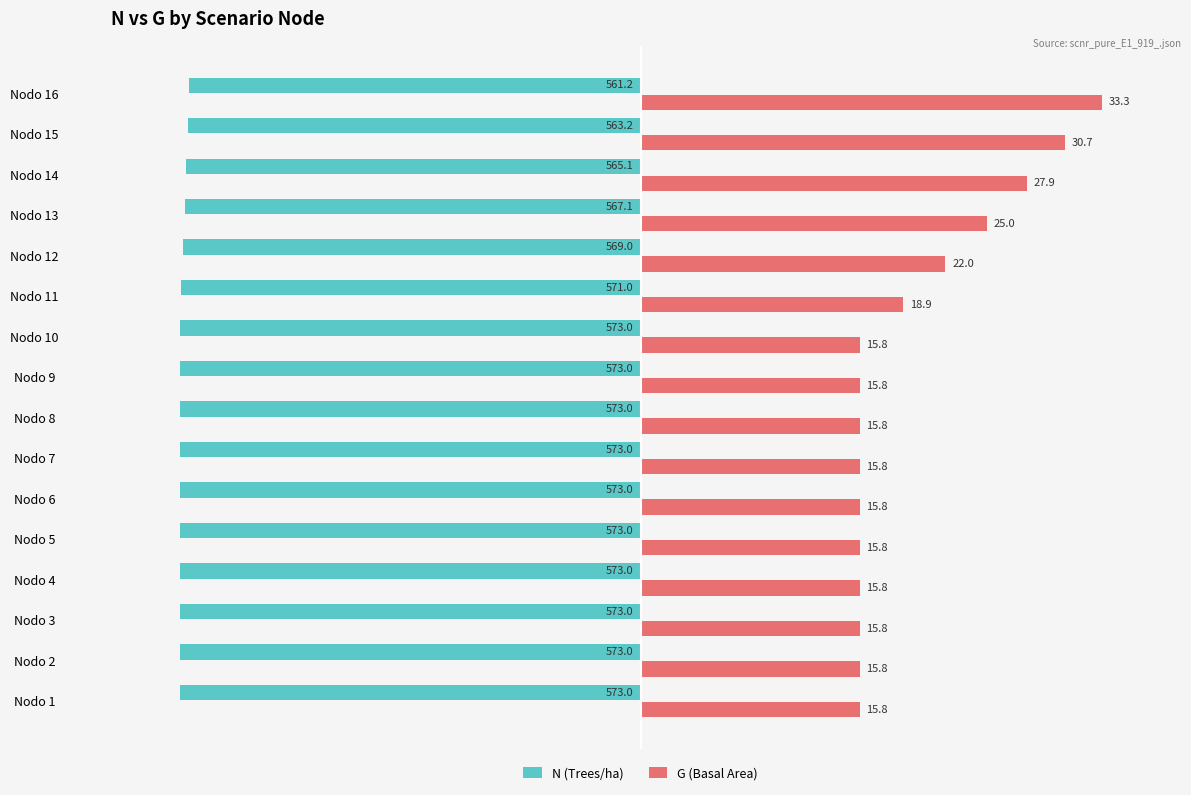

What are all the series names shown in the legend?

N (Trees/ha), G (Basal Area)